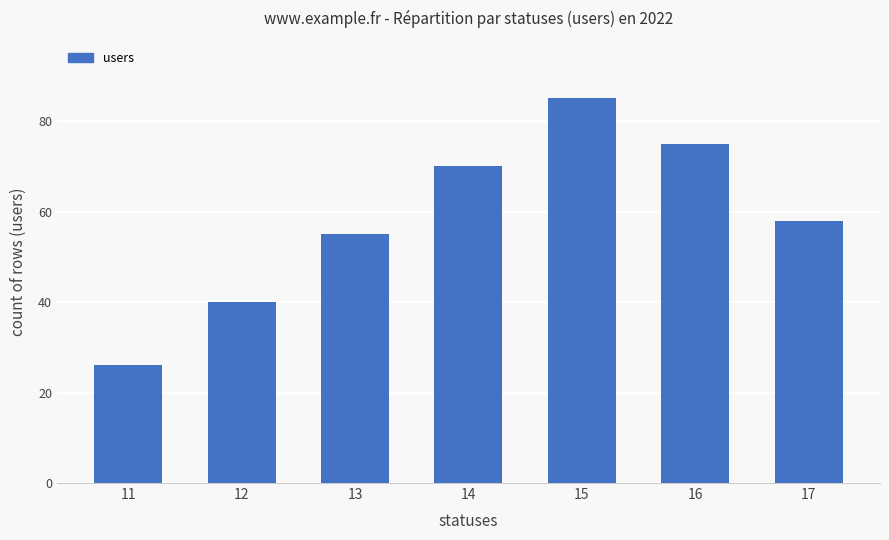

Which has a higher value, 17 or 16?

16